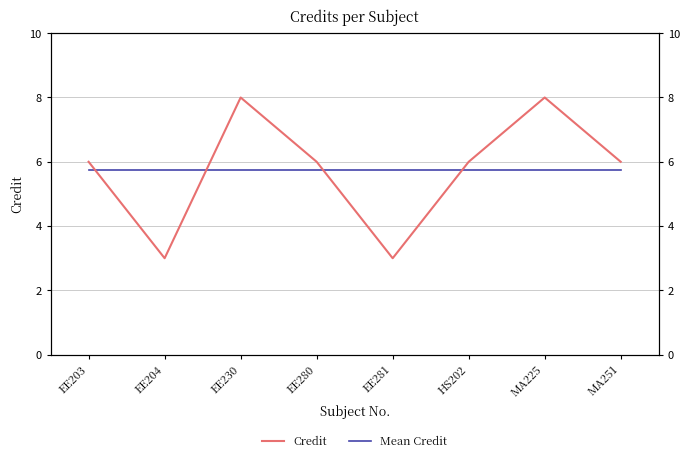

Between EE230 and EE203, which is larger?

EE230